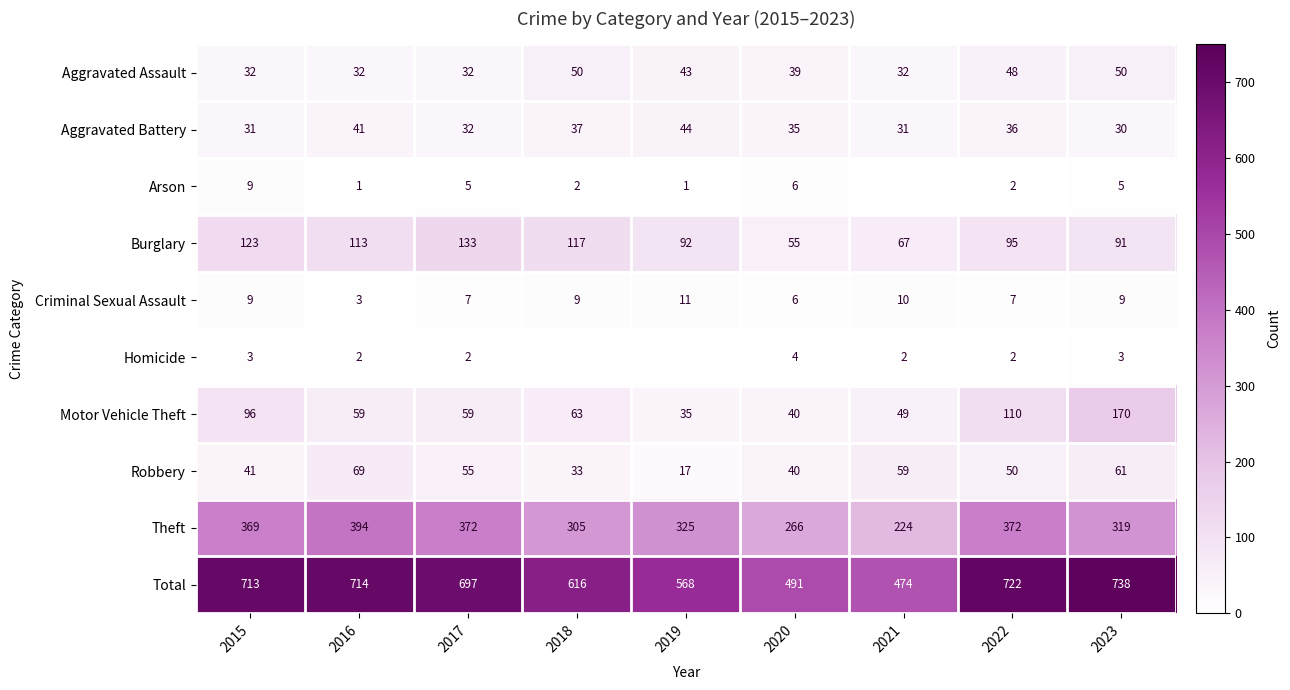

The Motor Vehicle Theft series shows 11 at 2019. True or false?

False